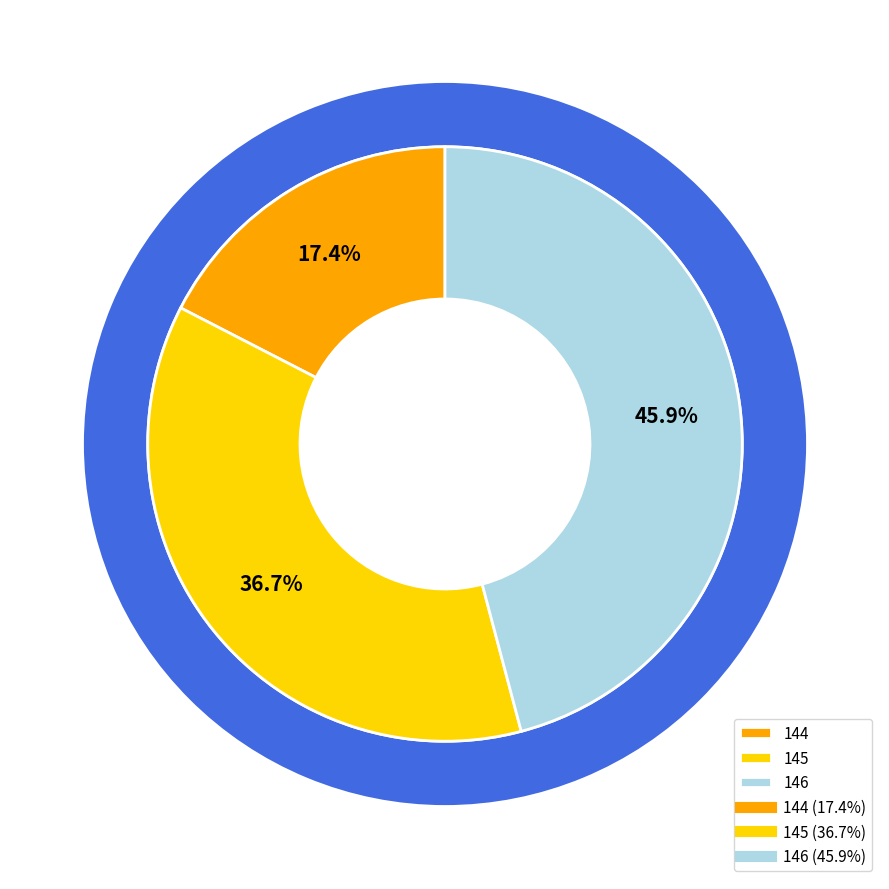

How many slices are in this pie chart?

3